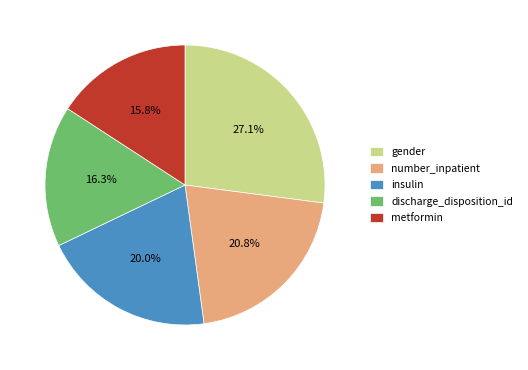

What is the largest slice in the pie chart?

gender